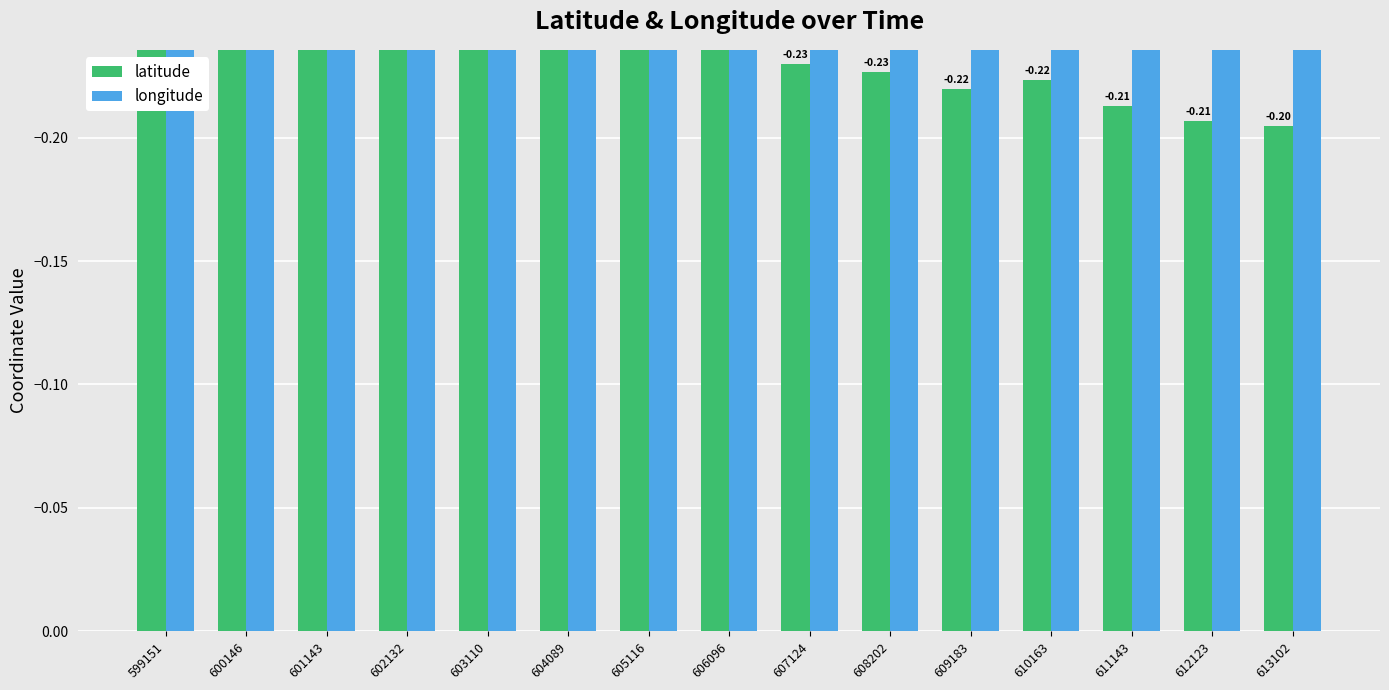

Where is longitude nearest to the value 0?

611143